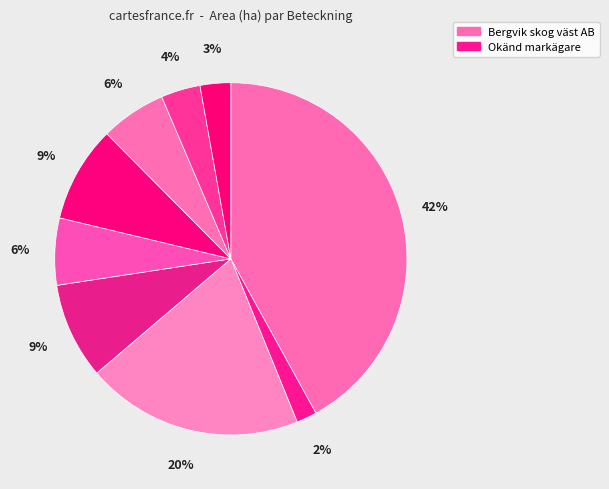

To the nearest percent, what is the difference between the largest and smallest slice percentages?

40%